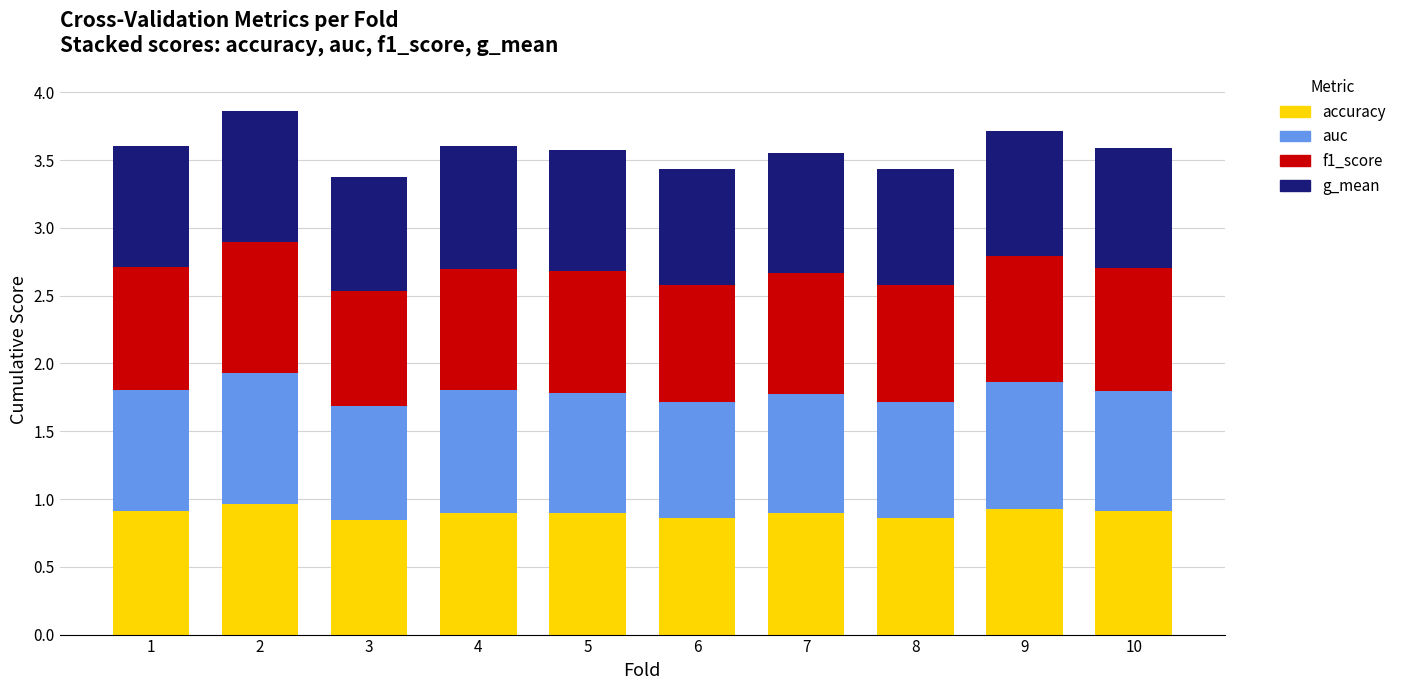

What is the maximum value for accuracy?

1.0